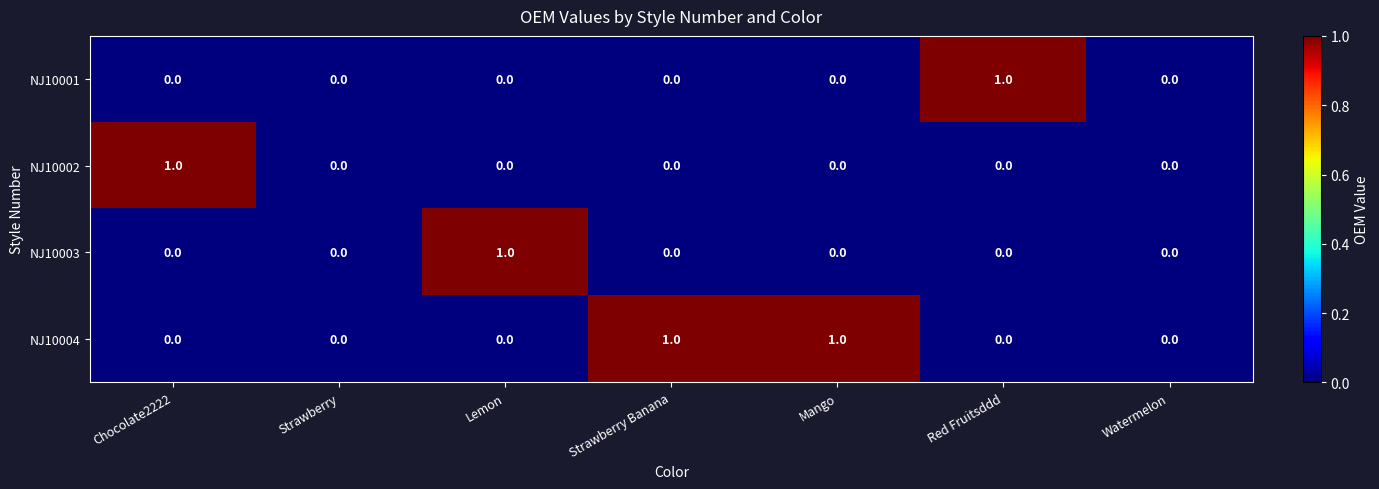

What is the greatest value displayed?

1